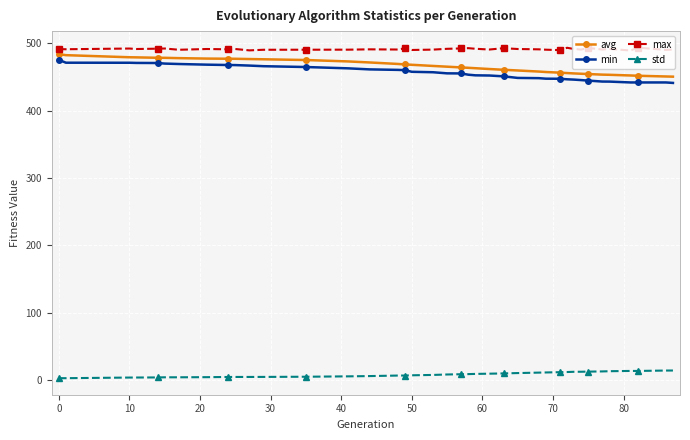

True or false: avg and max intersect in this chart.

False